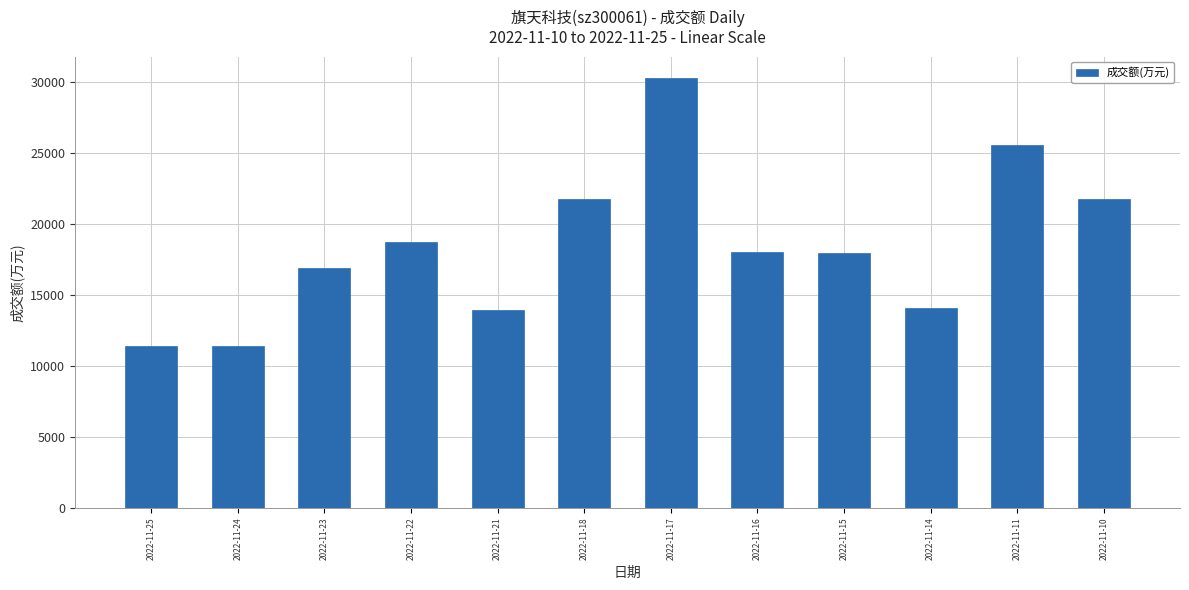

What is the value of the 2nd bar from the left?

11417